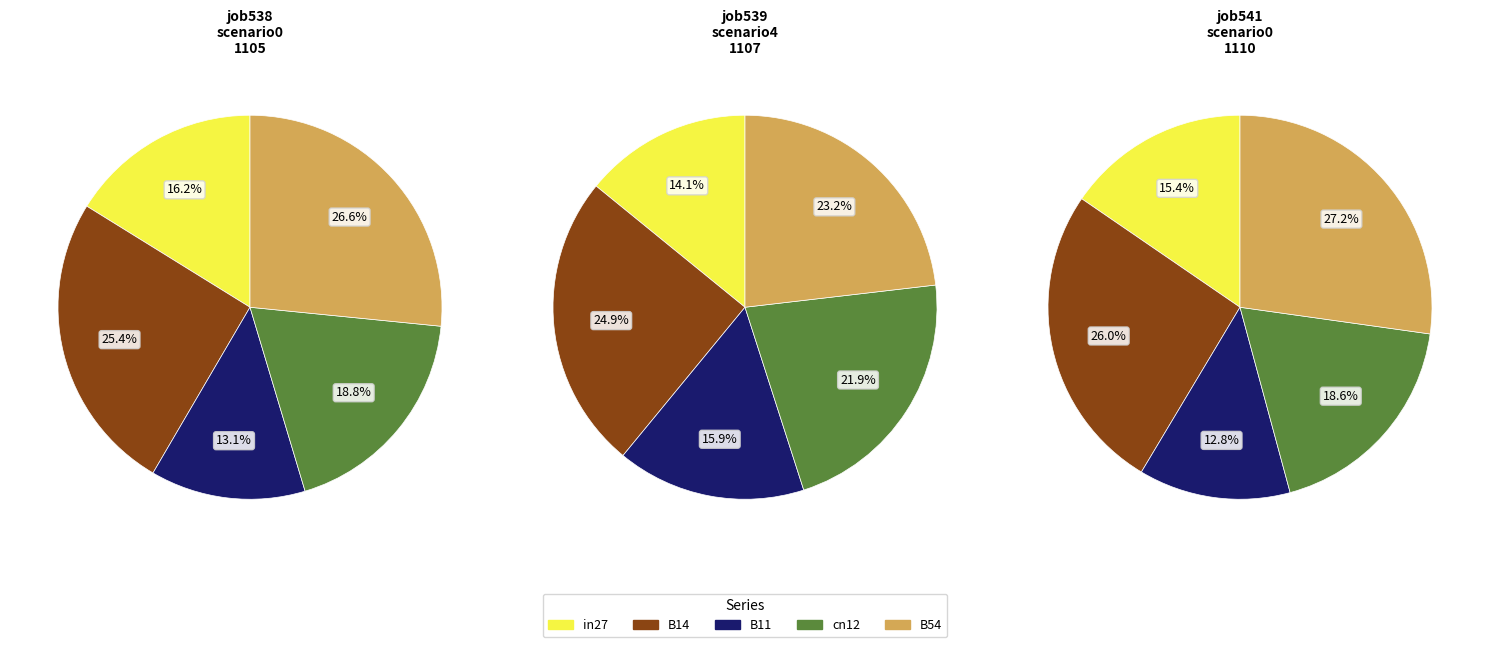

What percentage do cn12 and in27 together represent?

35.0%